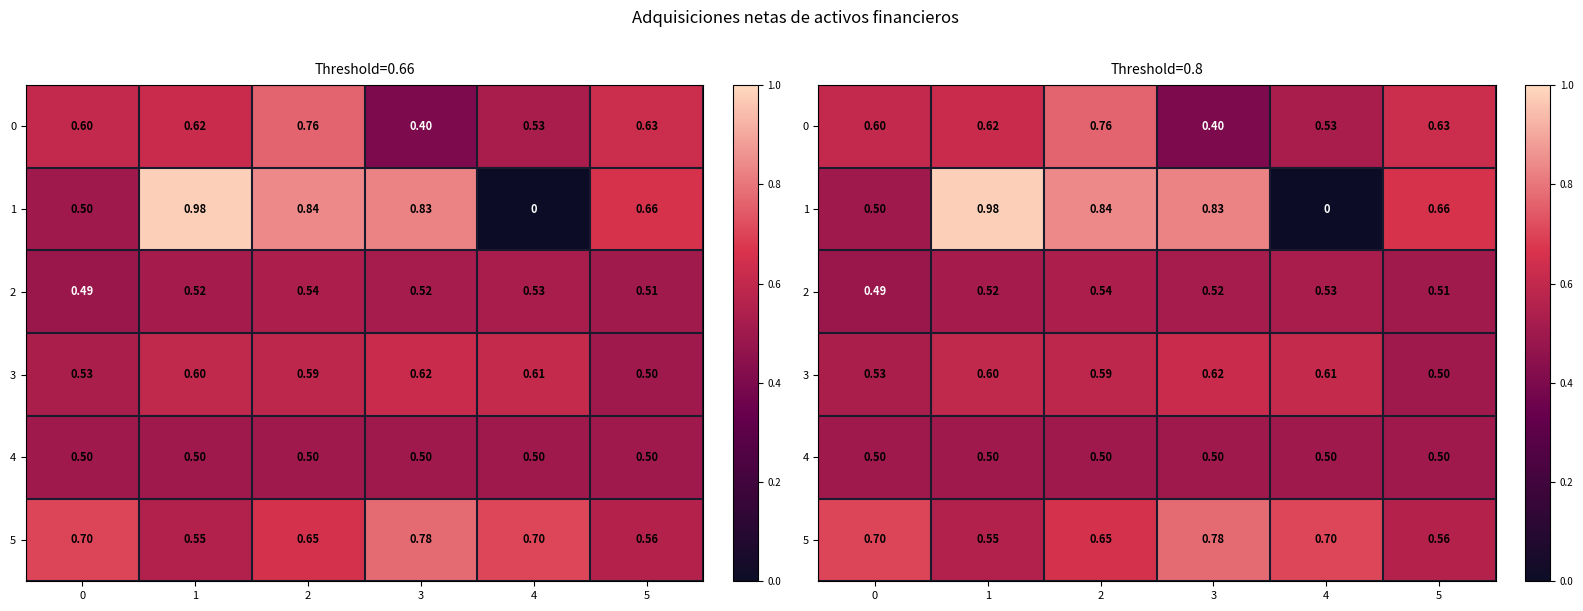

Is it true that 2 equals 0.7 at 1?

False